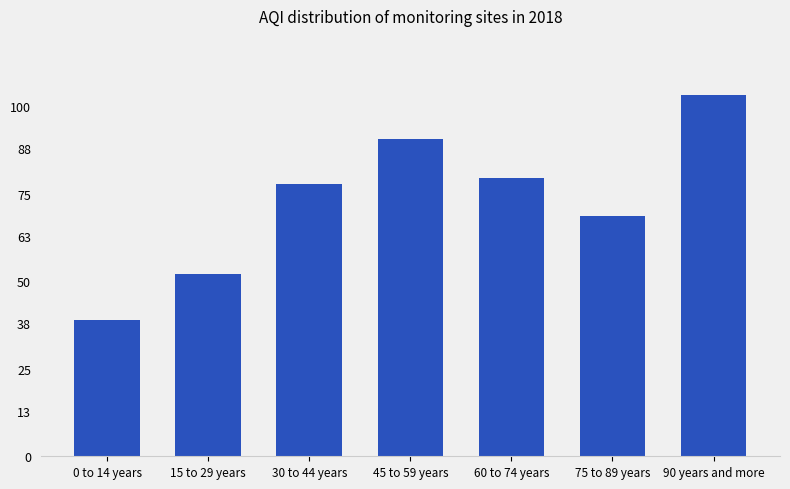

Reading right to left, transcribe all the data shown in this chart.

103.0	68.5	79.3	90.5	77.8	52.0	39.0